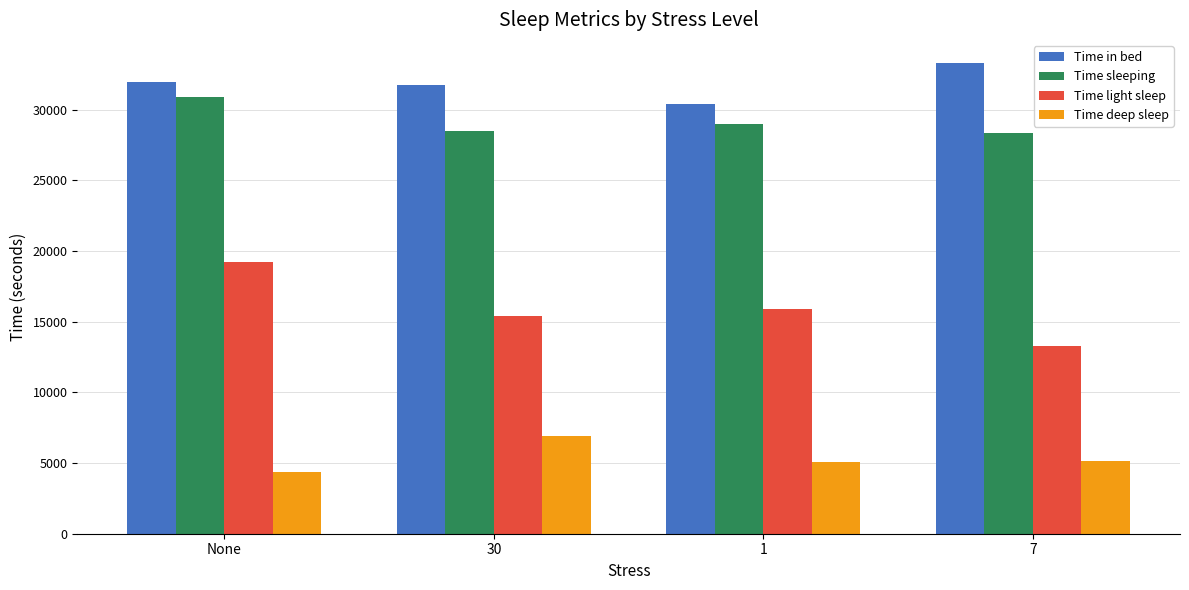

What is the minimum value for Time light sleep?

13290